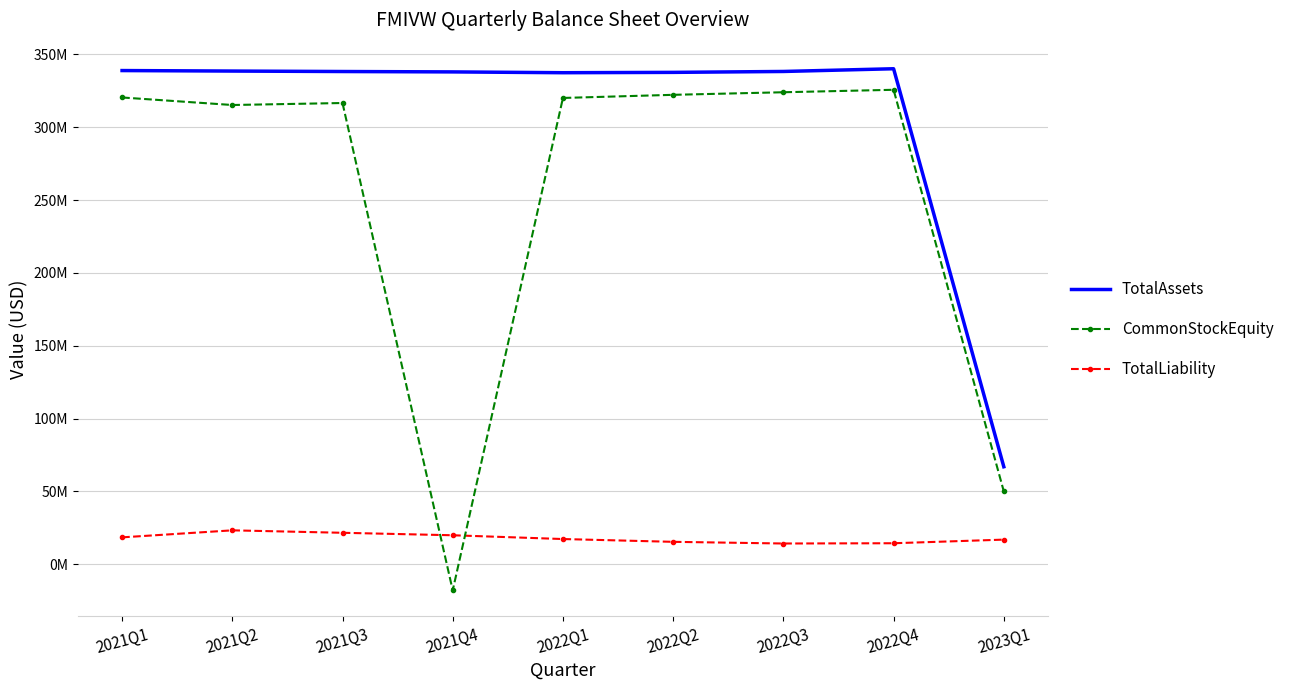

True or false: TotalAssets and TotalLiability intersect in this chart.

False